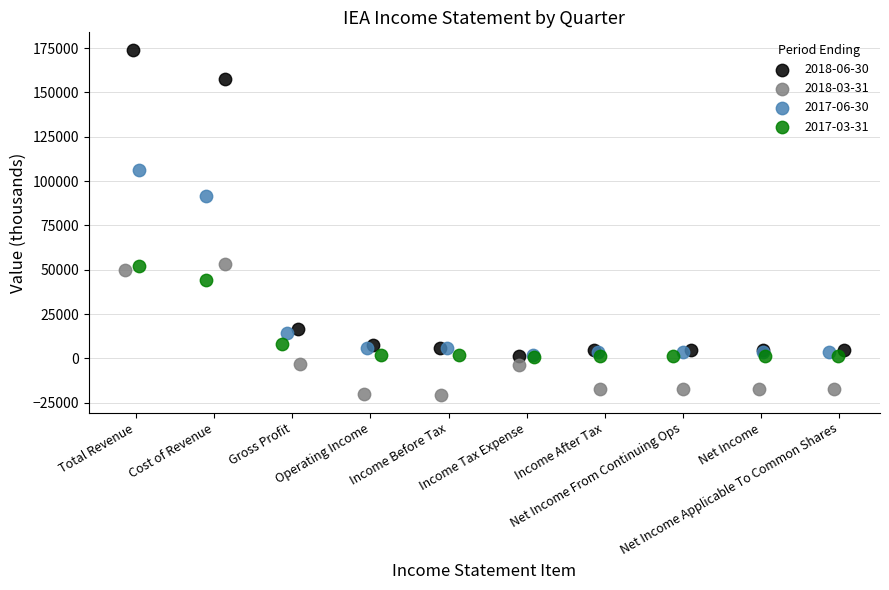

What are all the series names shown in the legend?

2018-06-30, 2018-03-31, 2017-06-30, 2017-03-31